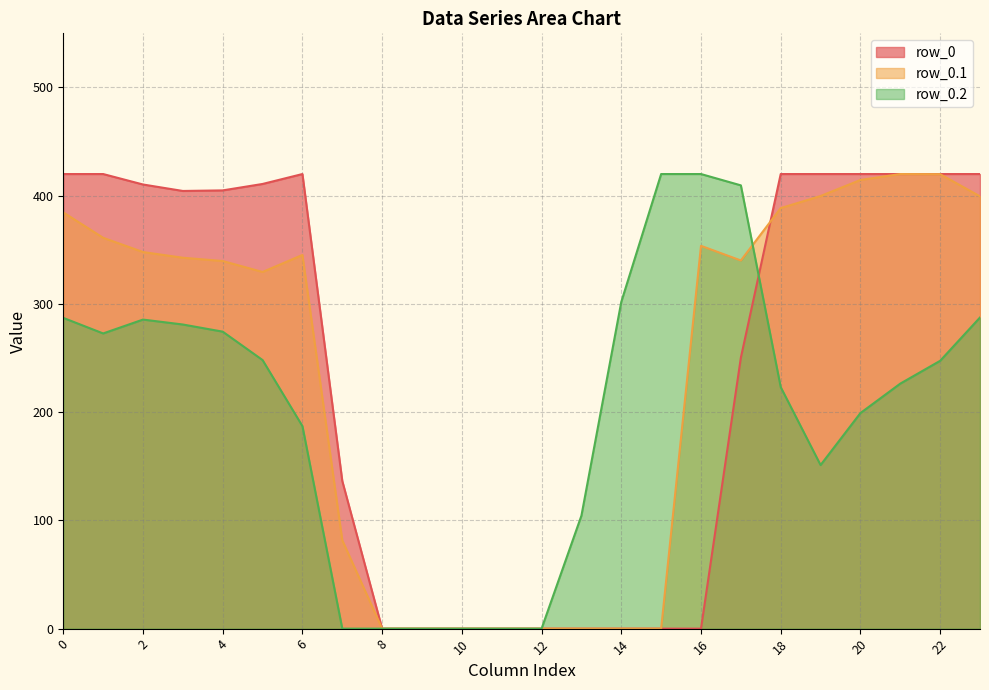

What value does the row_0.1 series have at 7?

81.6